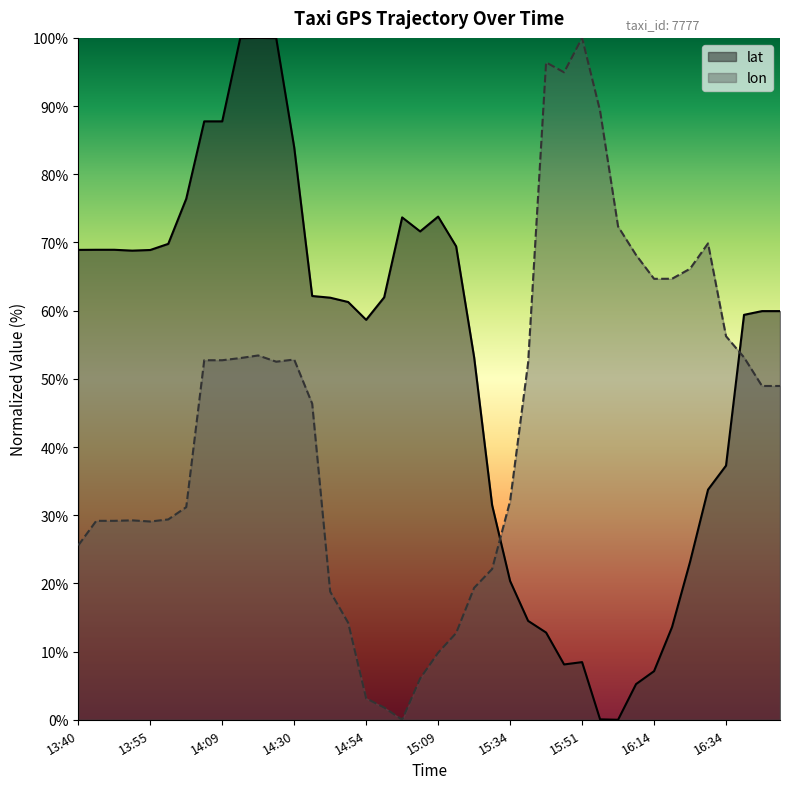

At how many categories does at least one series exceed 51?

38